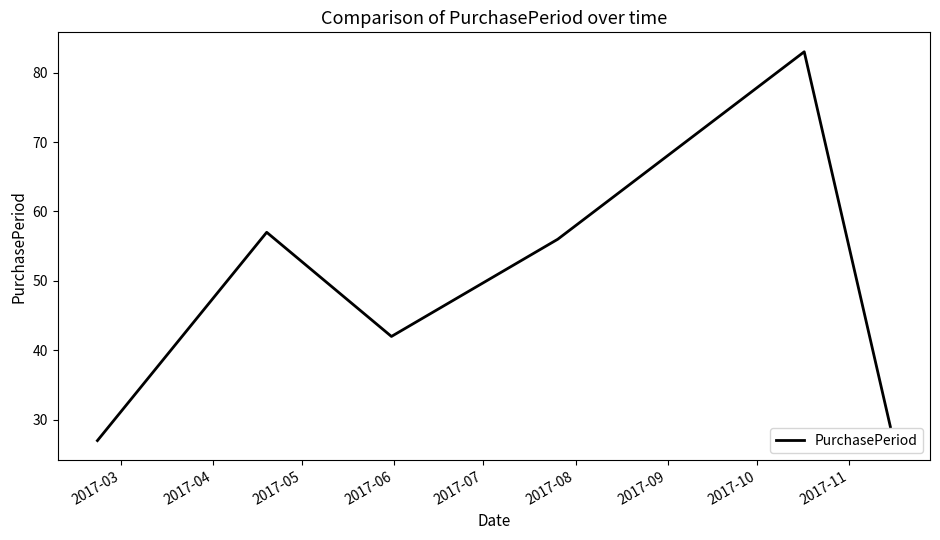

How many interior local valleys (lower than both neighbors) does the data have?

1